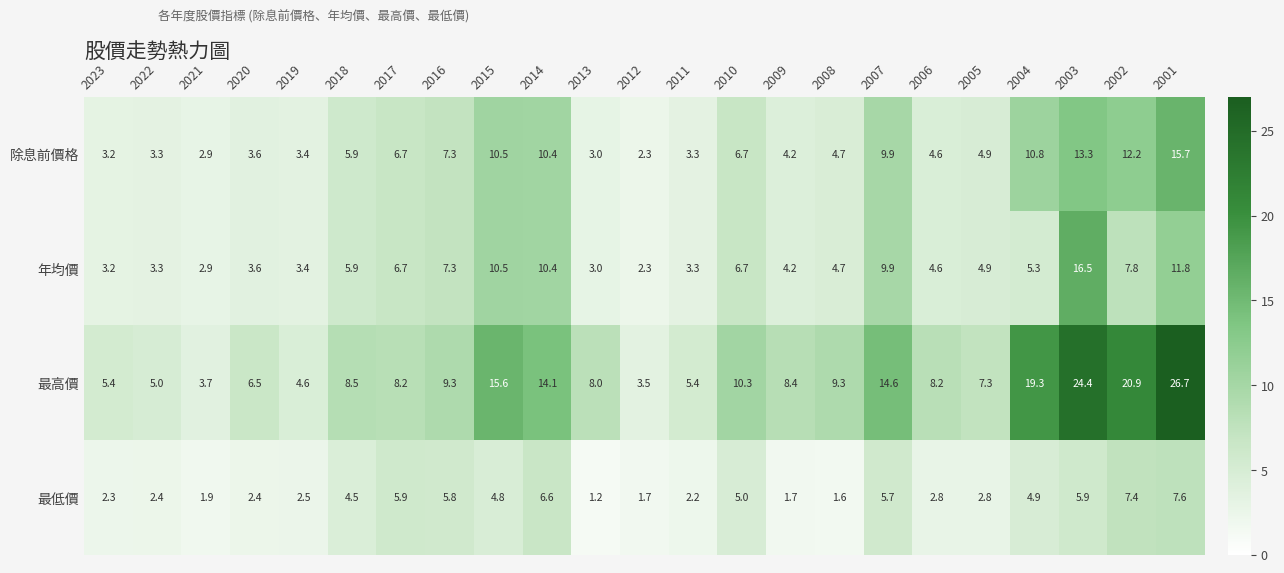

Rank the series by their maximum value, from highest to lowest.

最高價, 年均價, 除息前價格, 最低價